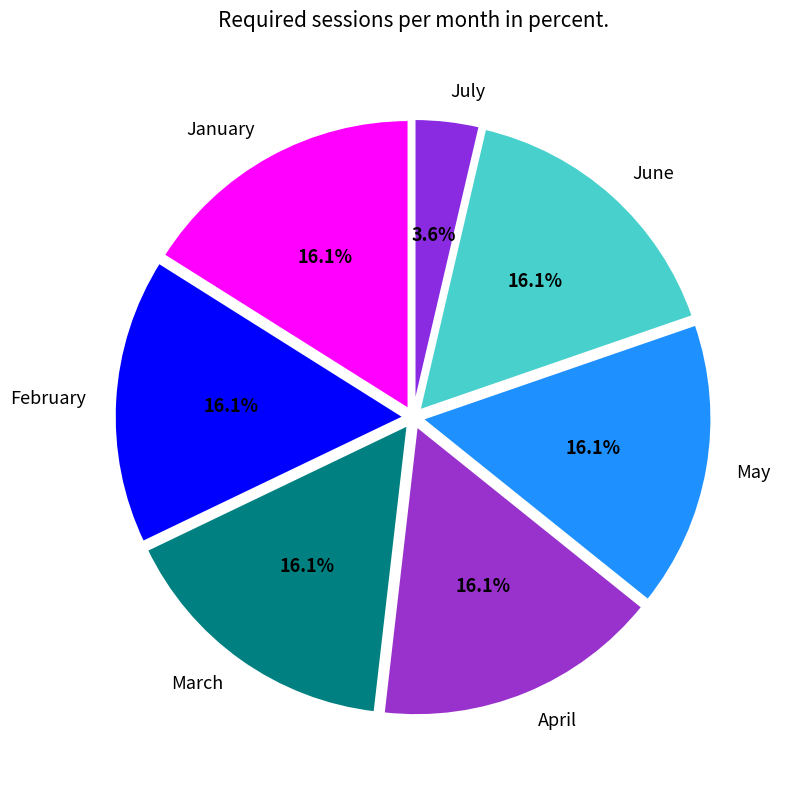

Is there any slice that represents more than half of the pie?

No